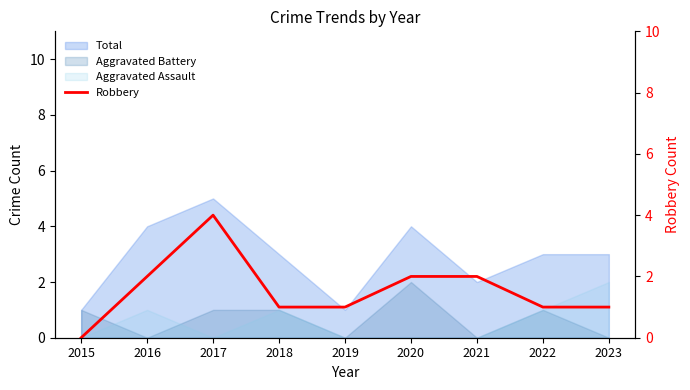

The chart shows a value of 2 at 2018. True or false?

False